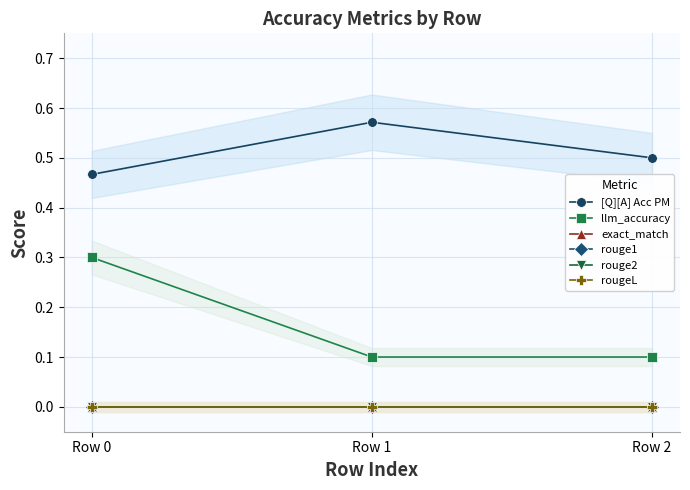

How many lines are shown in the chart?

6